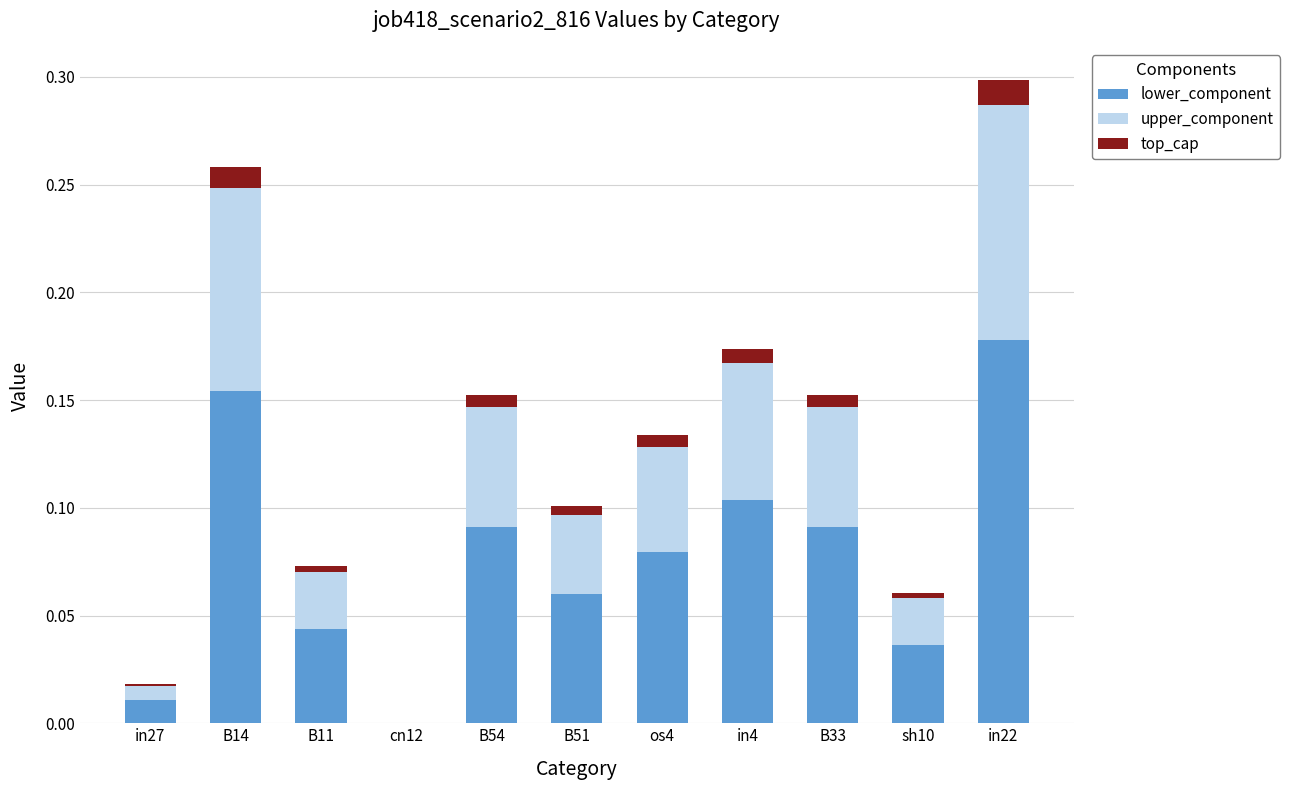

At which category is the sum across all series the highest?

in22